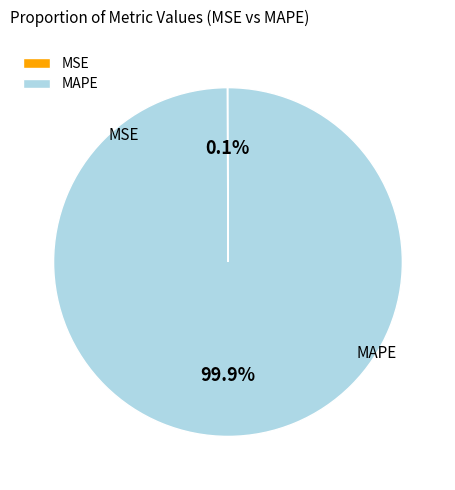

Between MAPE and MSE, which is larger?

MAPE